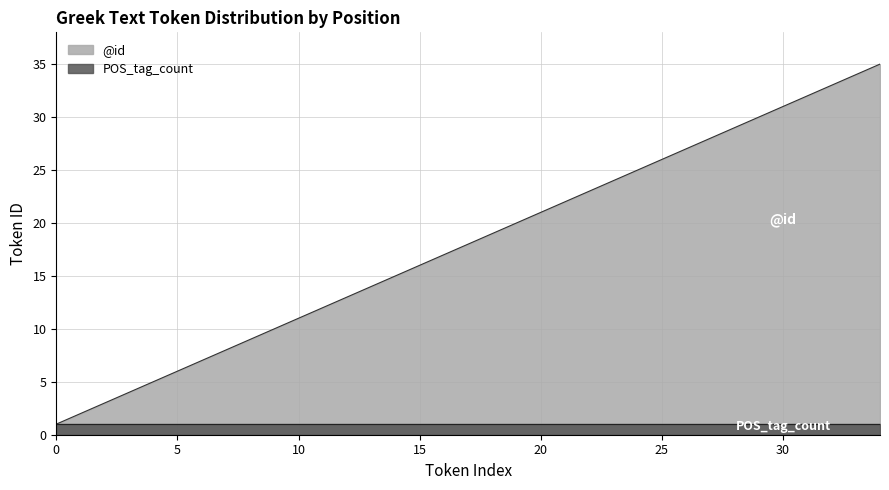

Reading left to right, transcribe all the data shown in this chart.

0=1	1=2	2=3	3=4	4=5	5=6	6=7	7=8	8=9	9=10	10=11	11=12	12=13	13=14	14=15	15=16	16=17	17=18	18=19	19=20	20=21	21=22	22=23	23=24	24=25	25=26	26=27	27=28	28=29	29=30	30=31	31=32	32=33	33=34	34=35